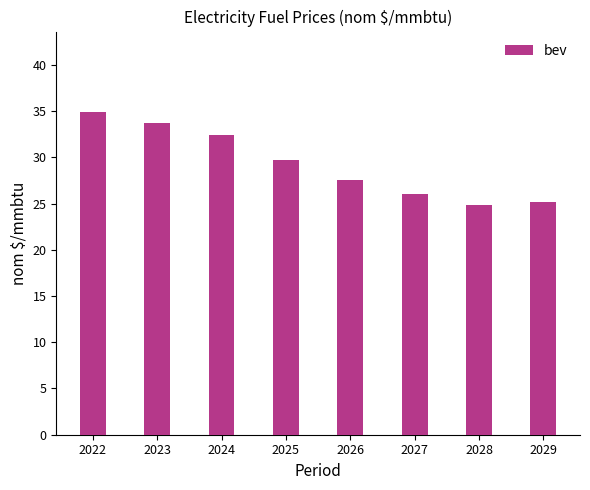

Reading left to right, what are all the values shown in this chart?

2022=34.9	2023=33.7	2024=32.5	2025=29.7	2026=27.5	2027=26.1	2028=24.9	2029=25.2